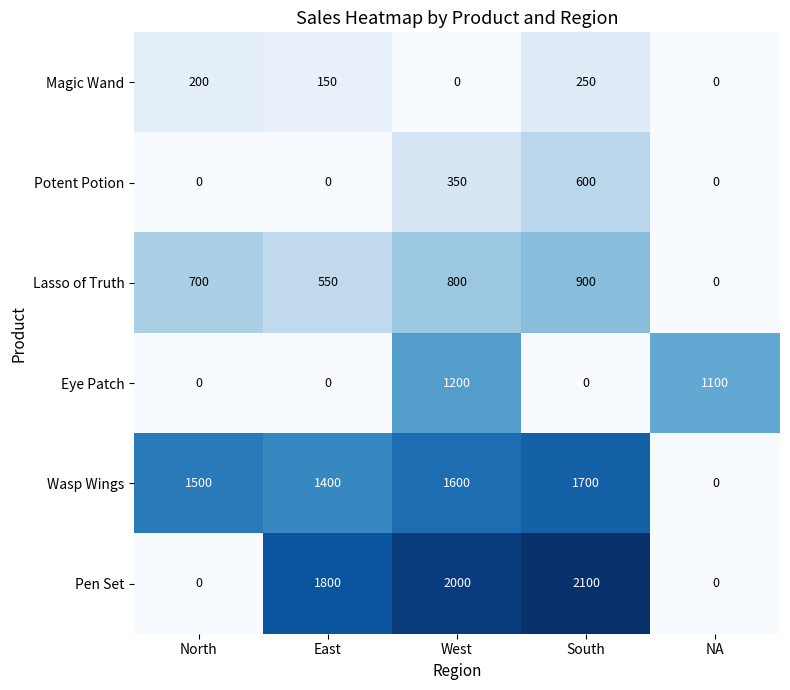

Rank the series by their maximum value, from lowest to highest.

Magic Wand, Potent Potion, Lasso of Truth, Eye Patch, Wasp Wings, Pen Set